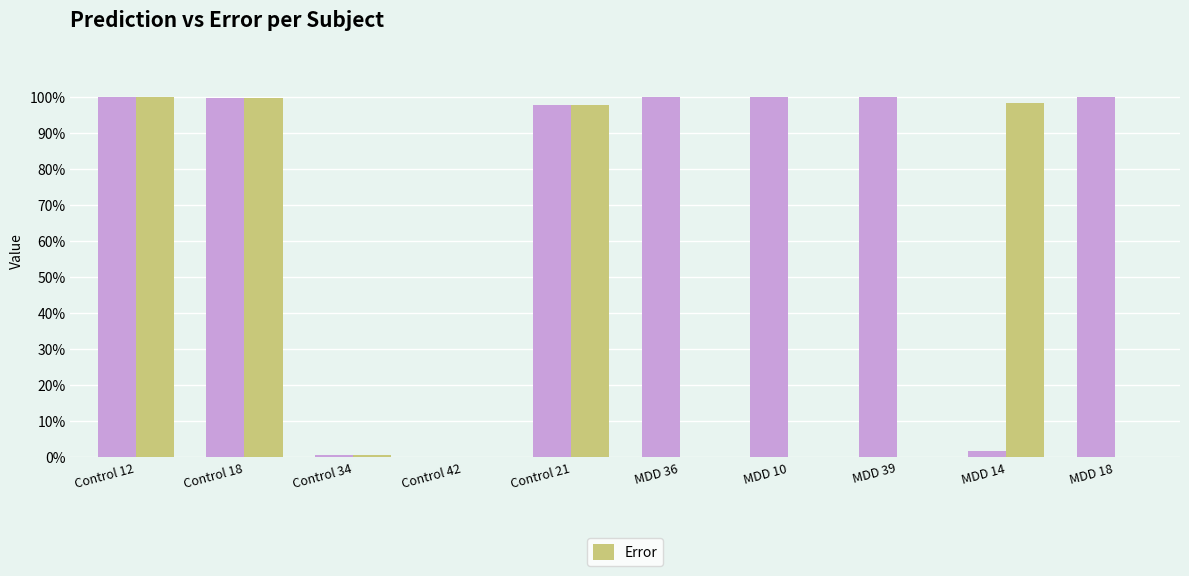

The value of Prediction at Control 18 is 0.5. True or false?

False